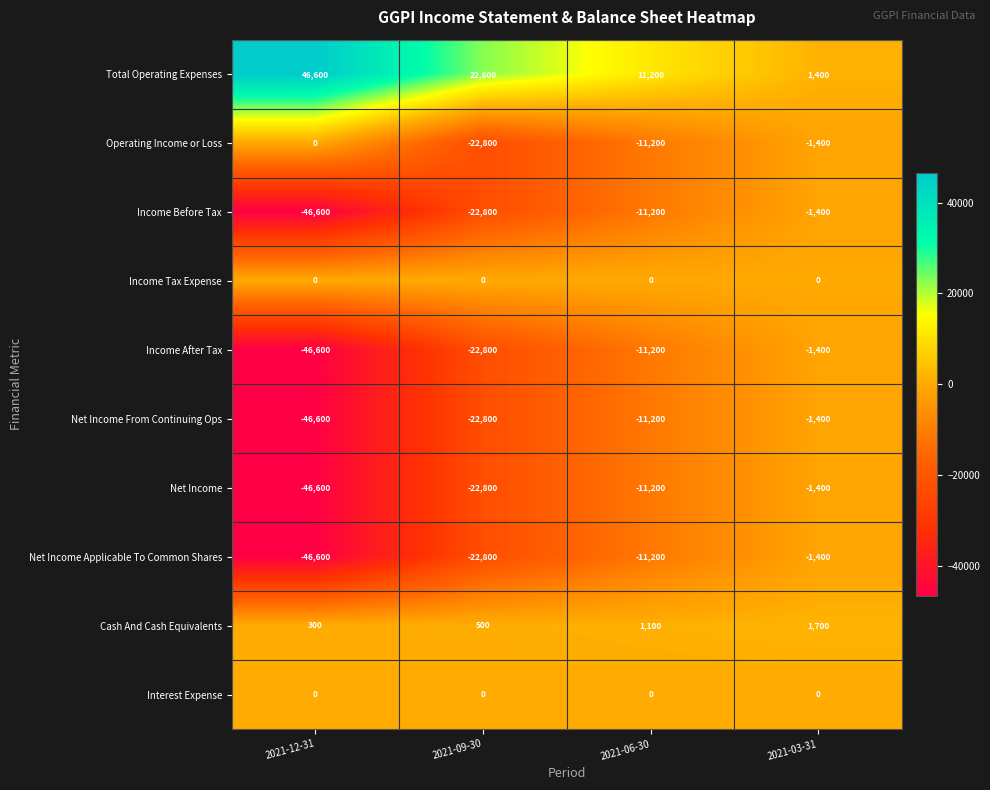

Which label corresponds to the largest value in the chart?

2021-12-31